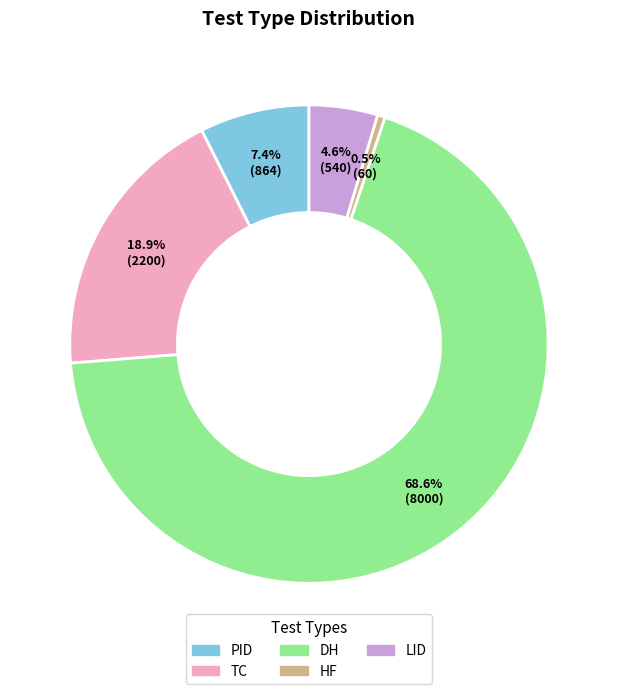

Is there a majority slice in this chart?

Yes